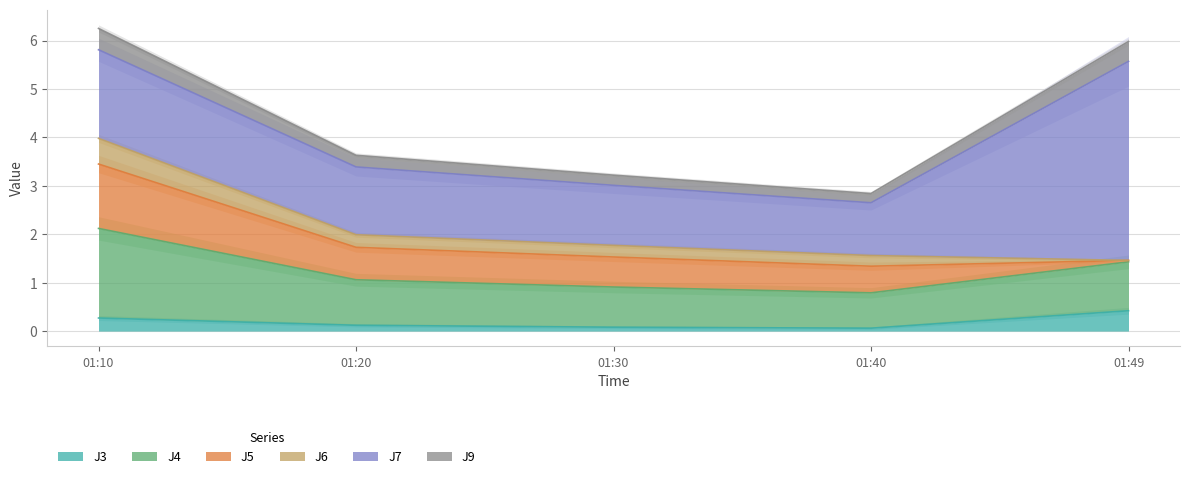

What is the difference between the J9 values at 2023-07-11 01:49:59 and 2023-07-11 01:30:00?

0.2